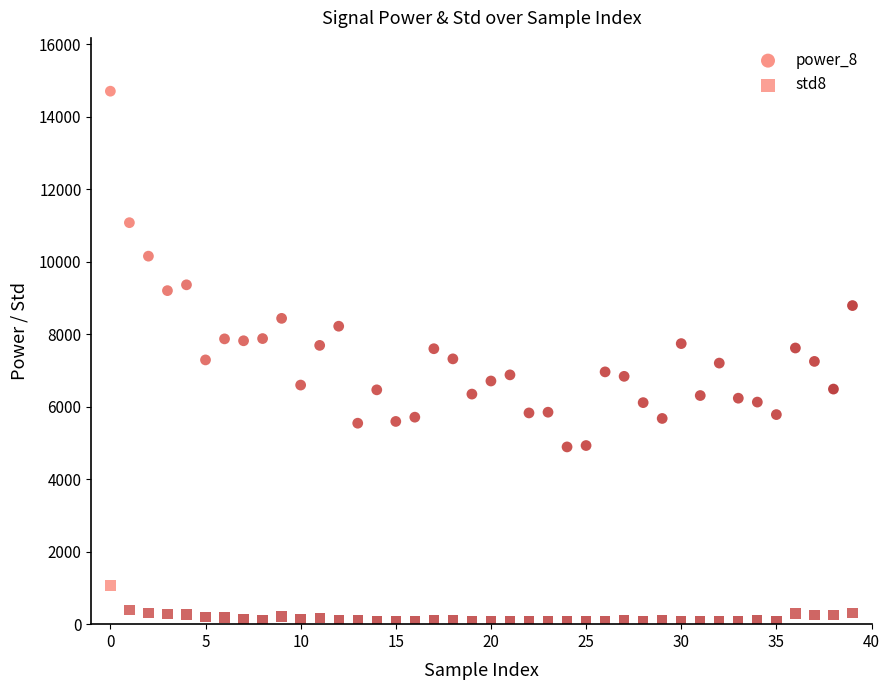

How many points are shown in the scatter plot?

80